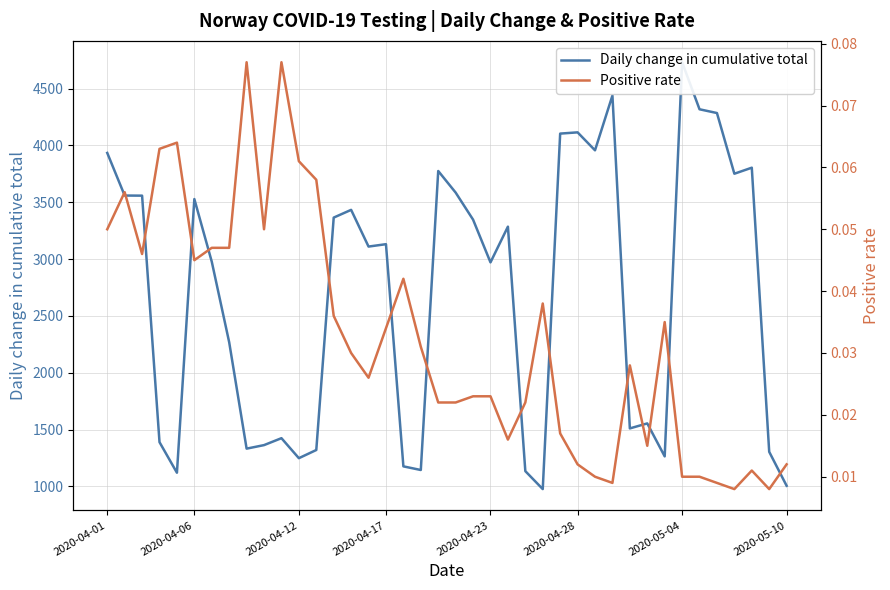

The value of Daily change in cumulative total at 29 is 4439.0. True or false?

True